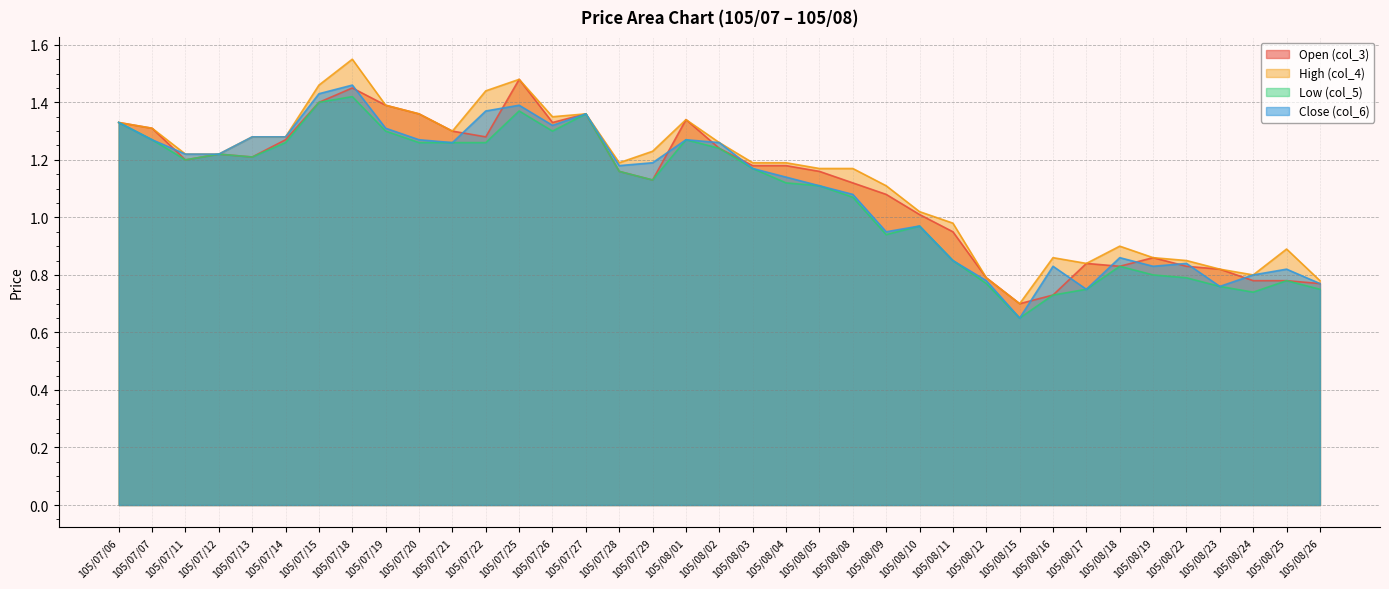

The value of Low (col_5) at 105/08/11 is 0.8. True or false?

True